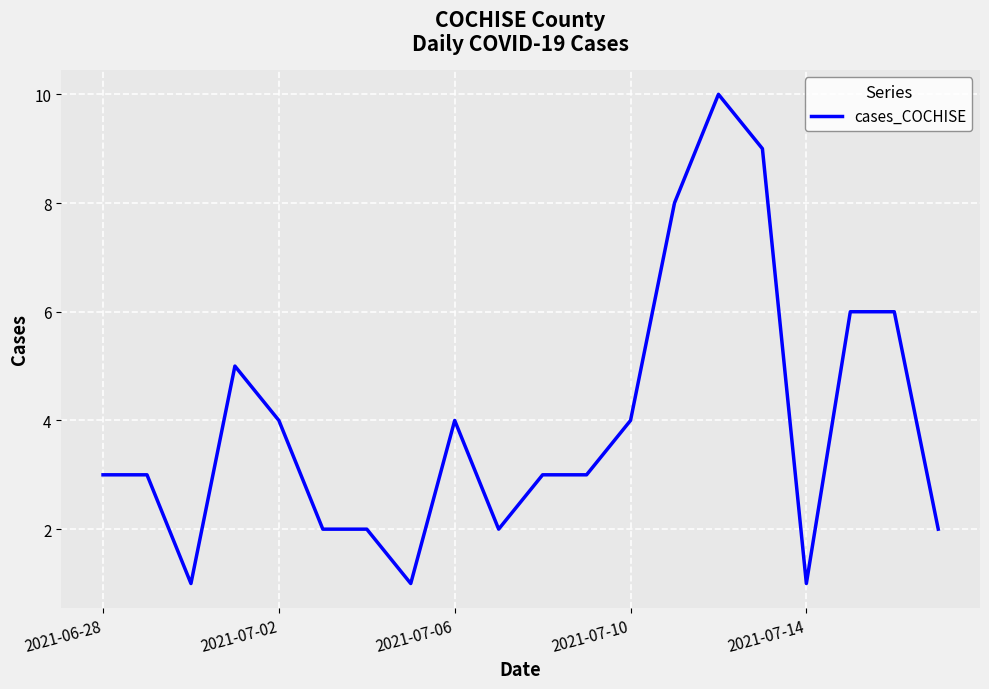

What is the maximum value shown in the chart?

10